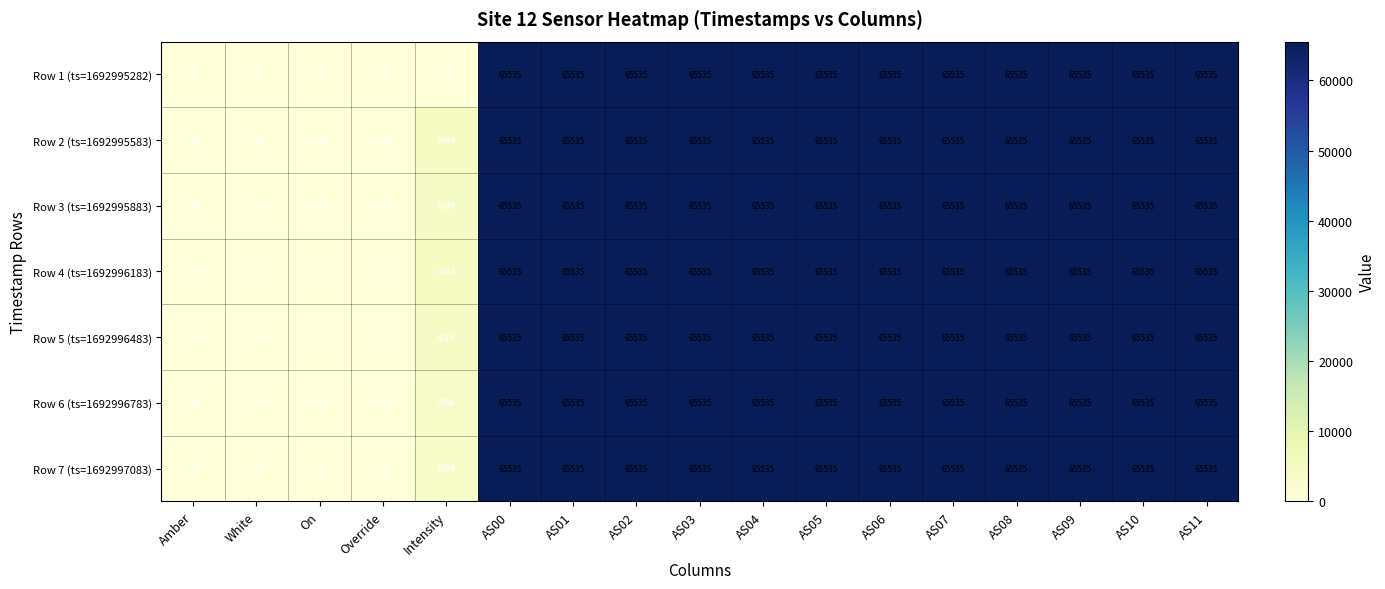

Which series has the largest total across all categories?

Row 2 (ts=1692995583)